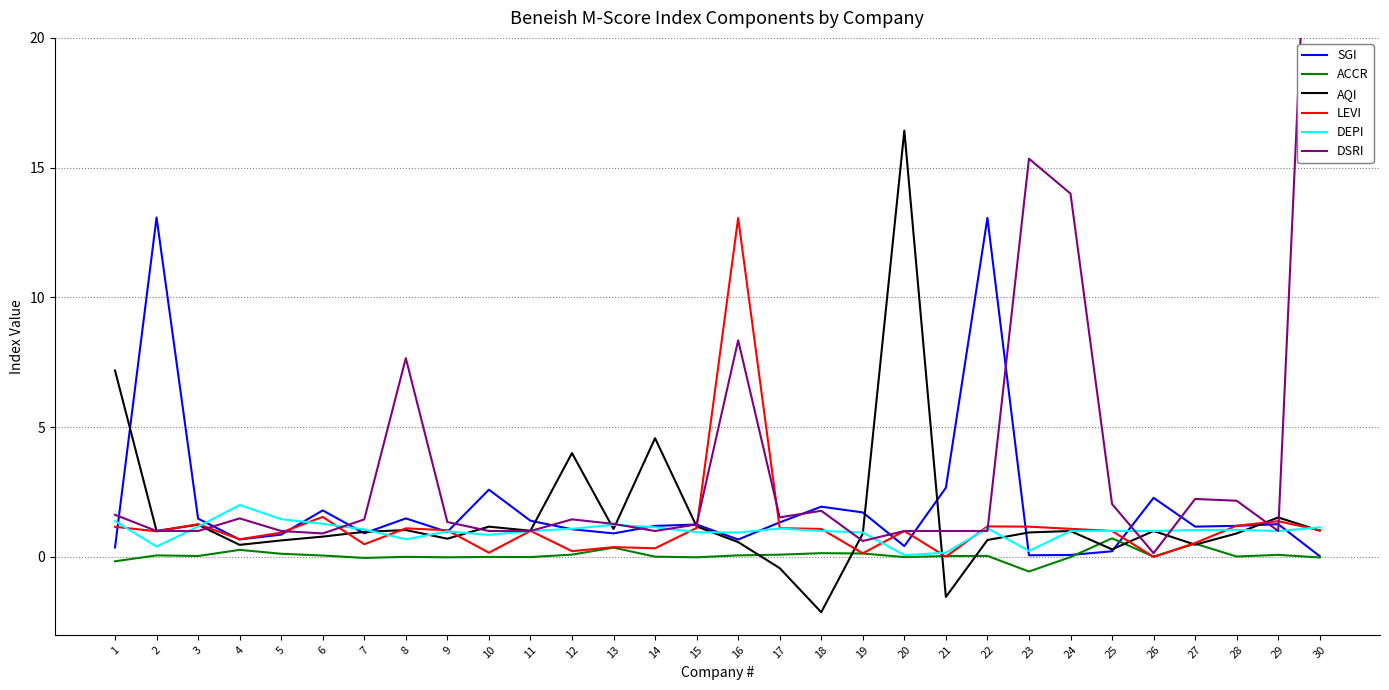

How many data points in AQI are less than 1?

15